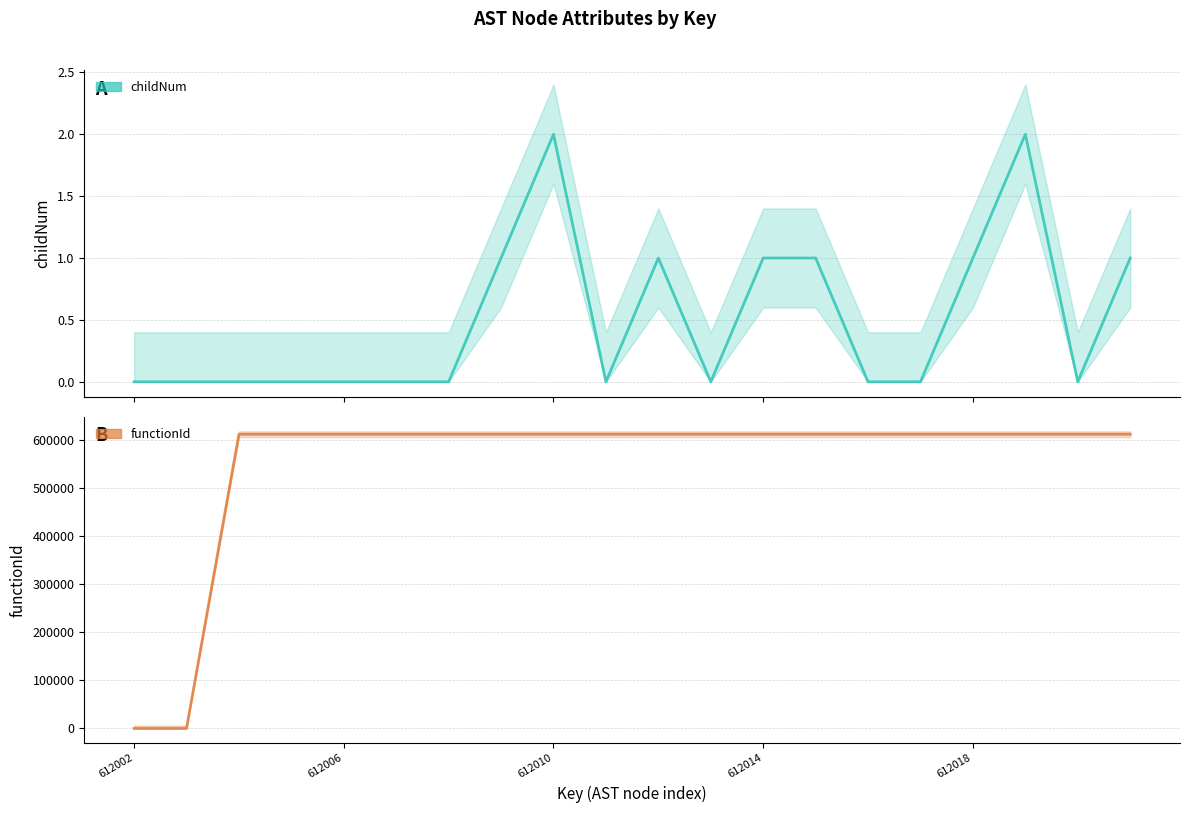

The value of childNum at 17 is 3. True or false?

False